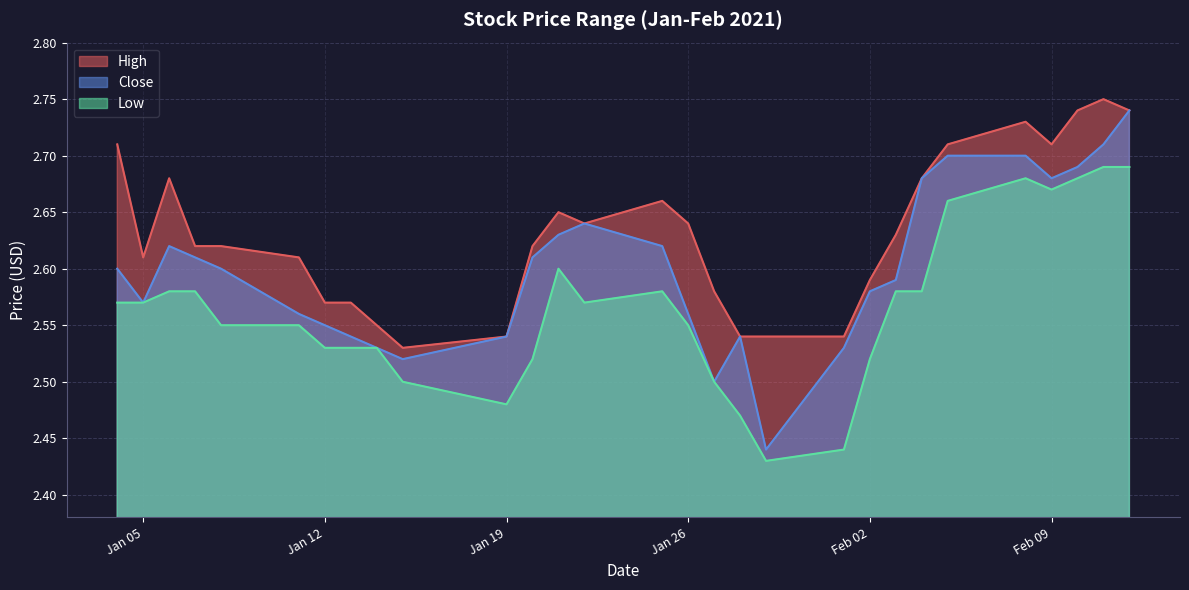

The value of Close at 2021-02-05 is 1.2. True or false?

False